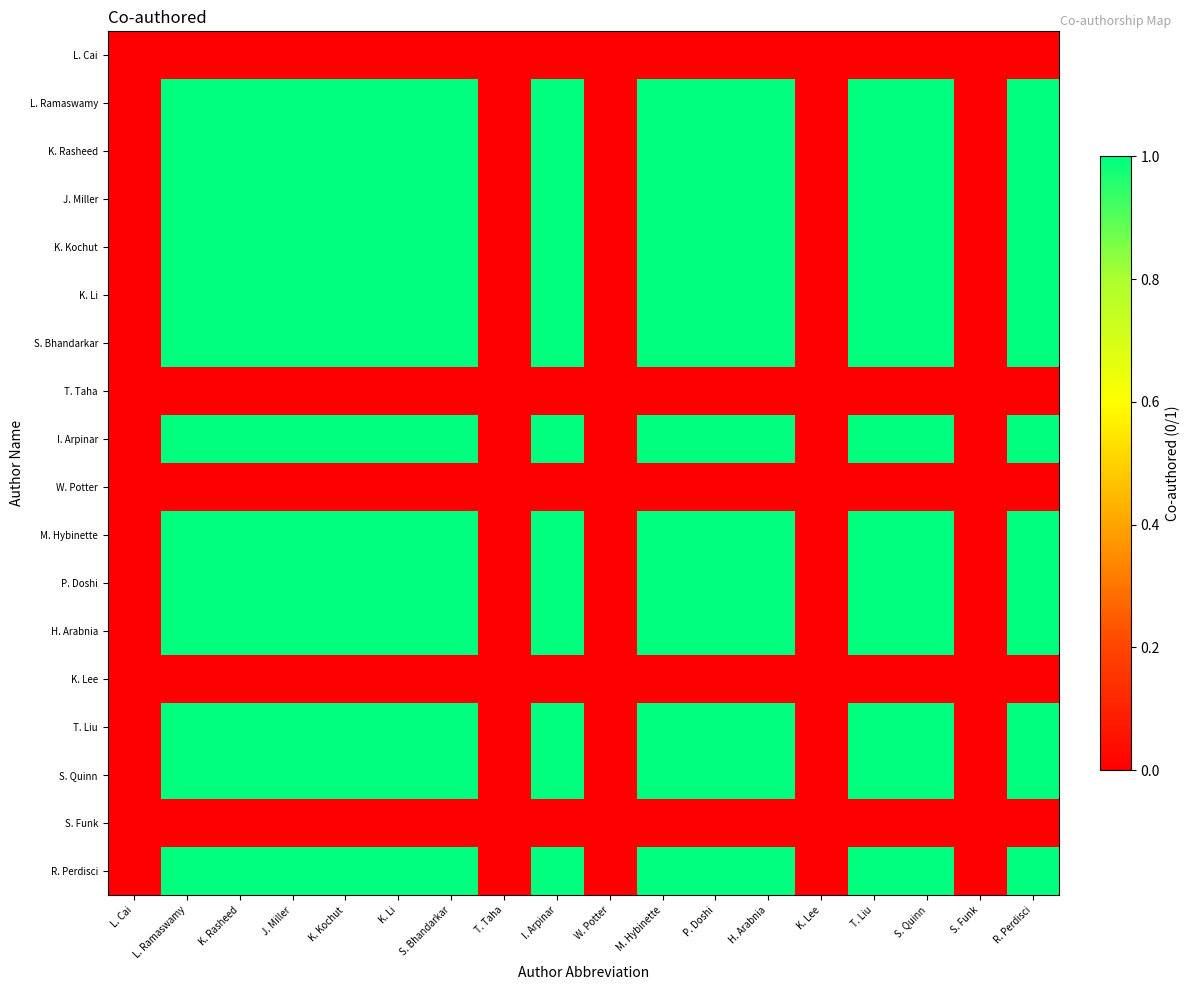

What is the difference between the highest and lowest values at K. Rasheed?

1